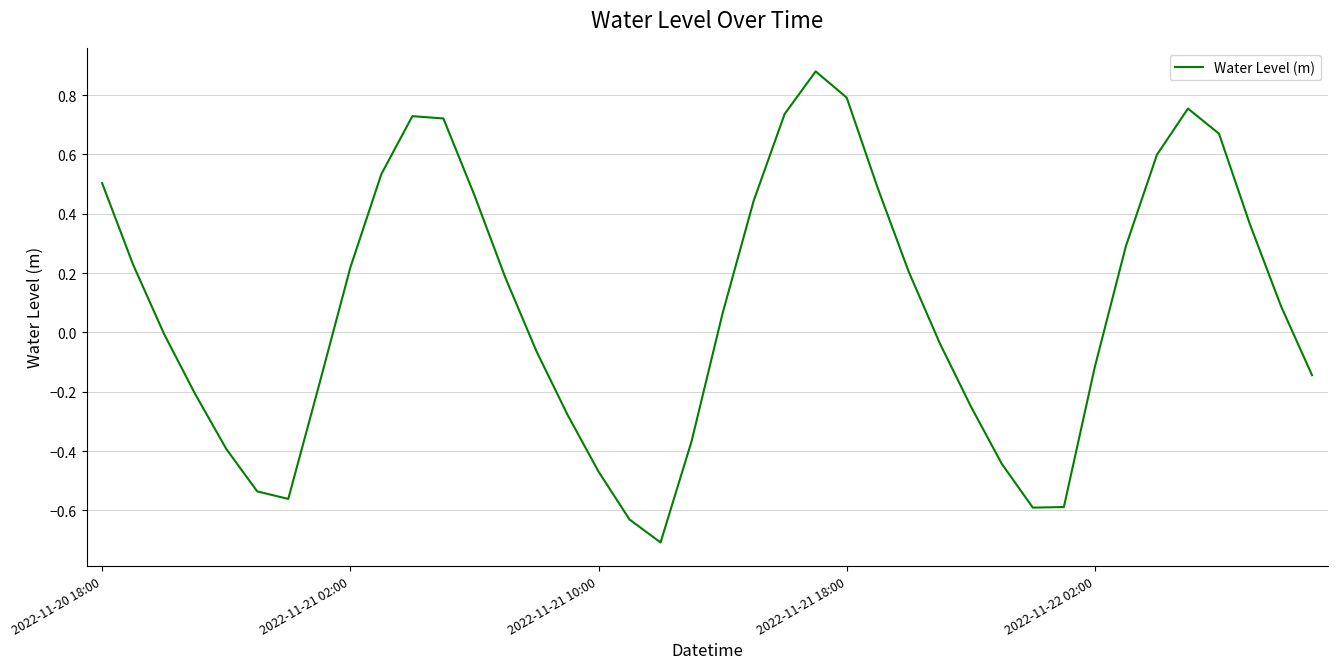

What is the smallest value displayed?

-0.7